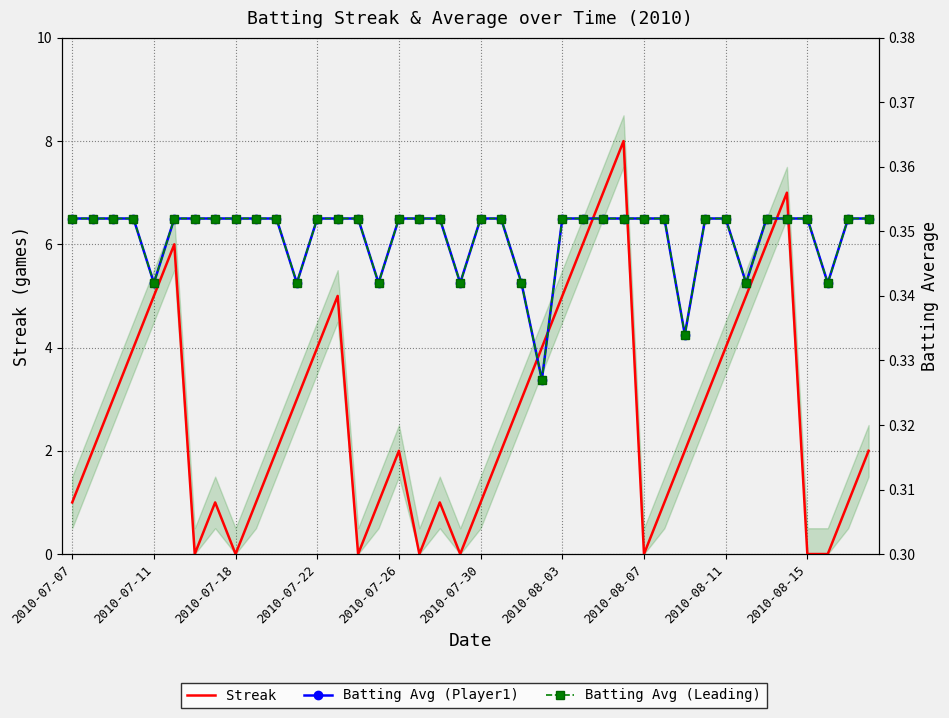

Which has a higher value, 14 or 37?

14